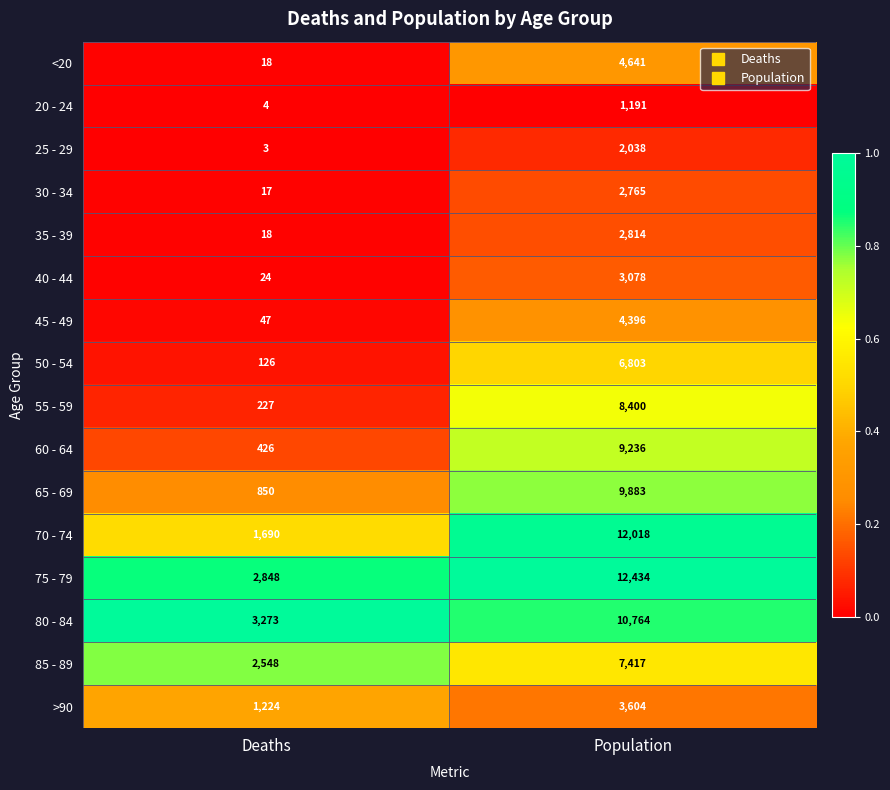

At which category does the chart reach its peak across all series?

Population